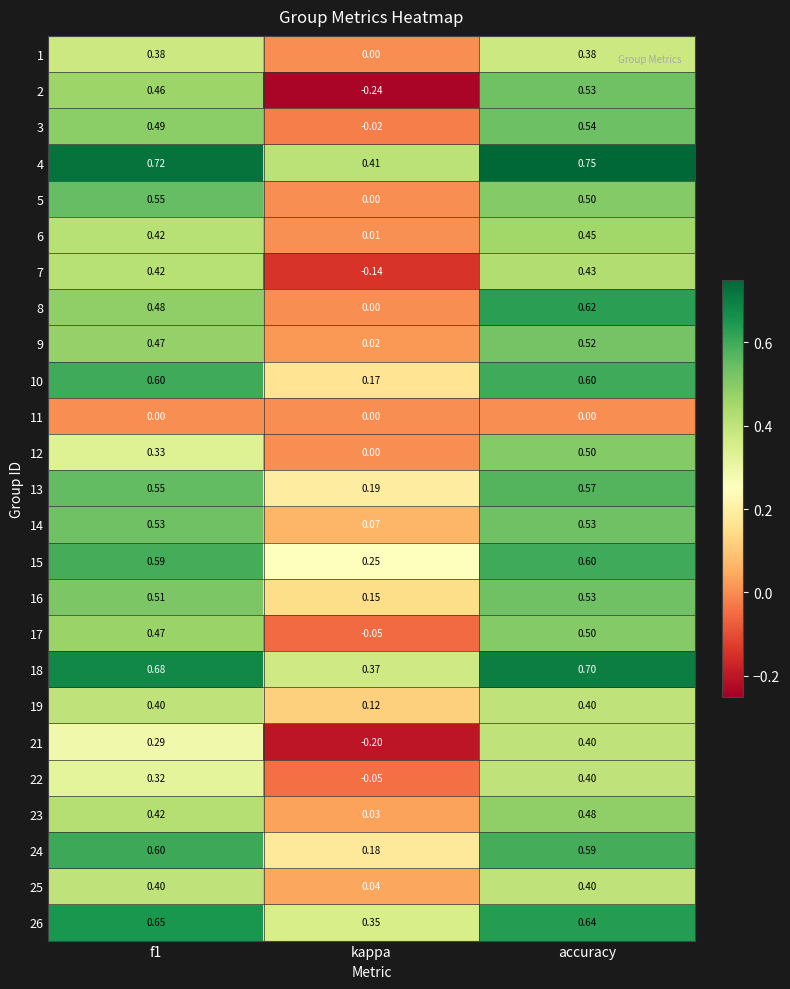

Which category has the highest value across all series?

accuracy